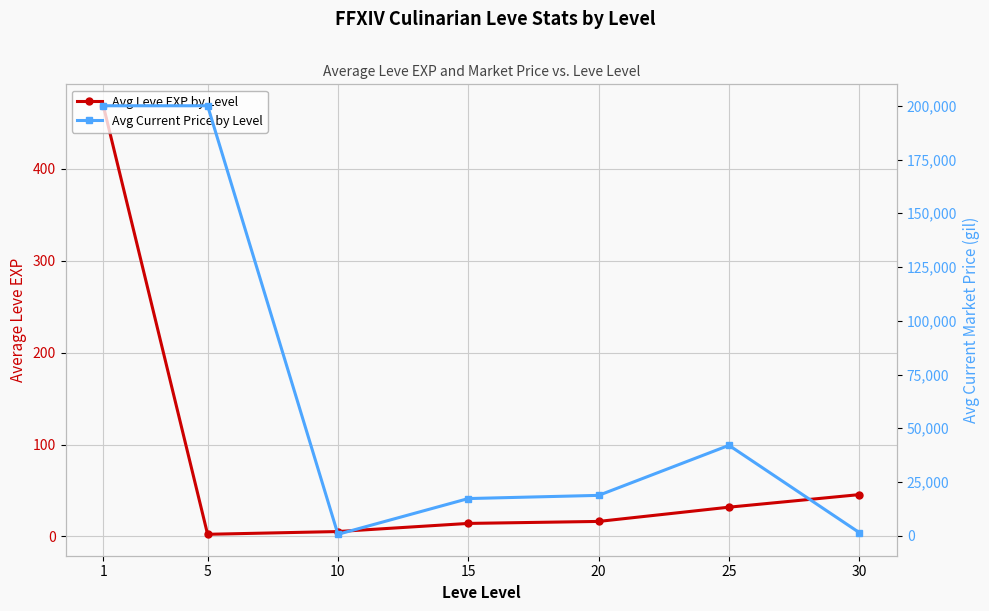

The value of Avg Current Price by Level at 25 is 74697.5. True or false?

False